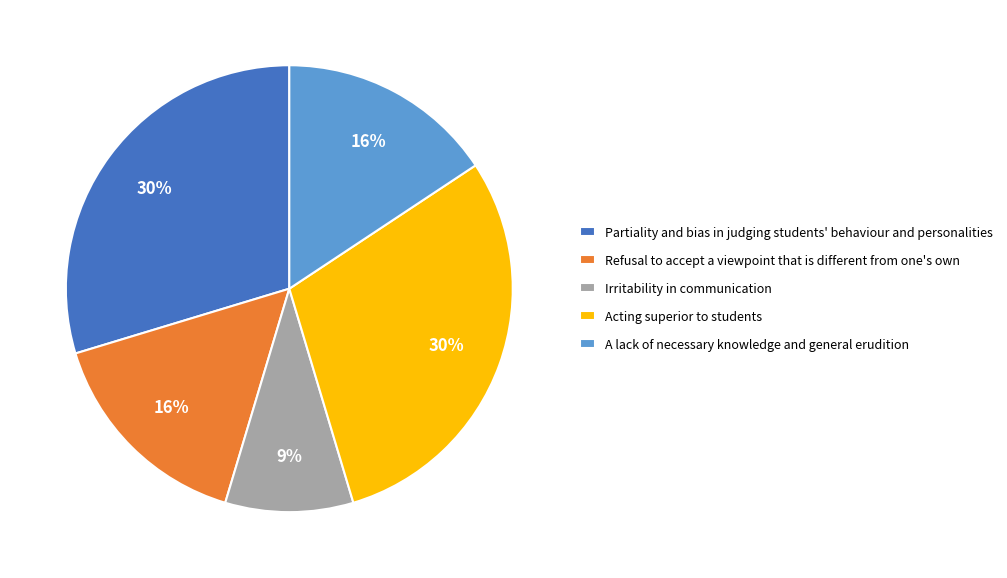

True or false: A lack of necessary knowledge and general erudition accounts for 31% of the total.

False